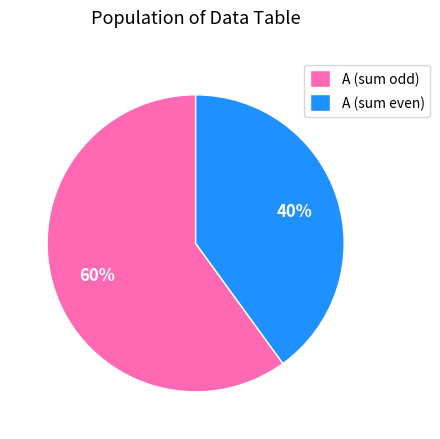

Is the sum of A (sum even) and A (sum odd) greater than half?

Yes